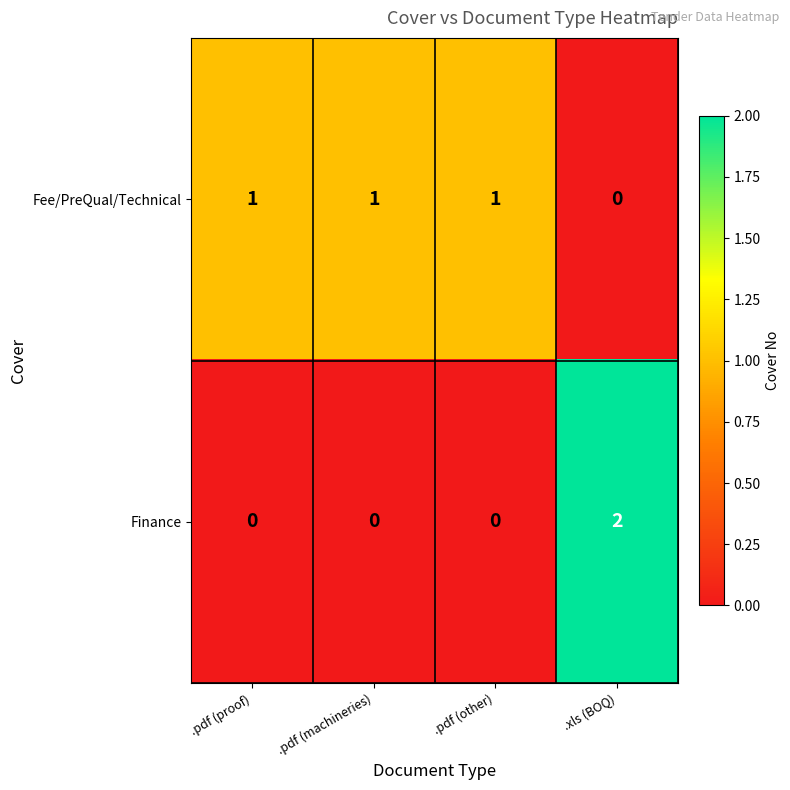

Reading left to right, list all the values displayed in this chart.

Fee/PreQual/Technical: 1	1	1	0
Finance: 0	0	0	2